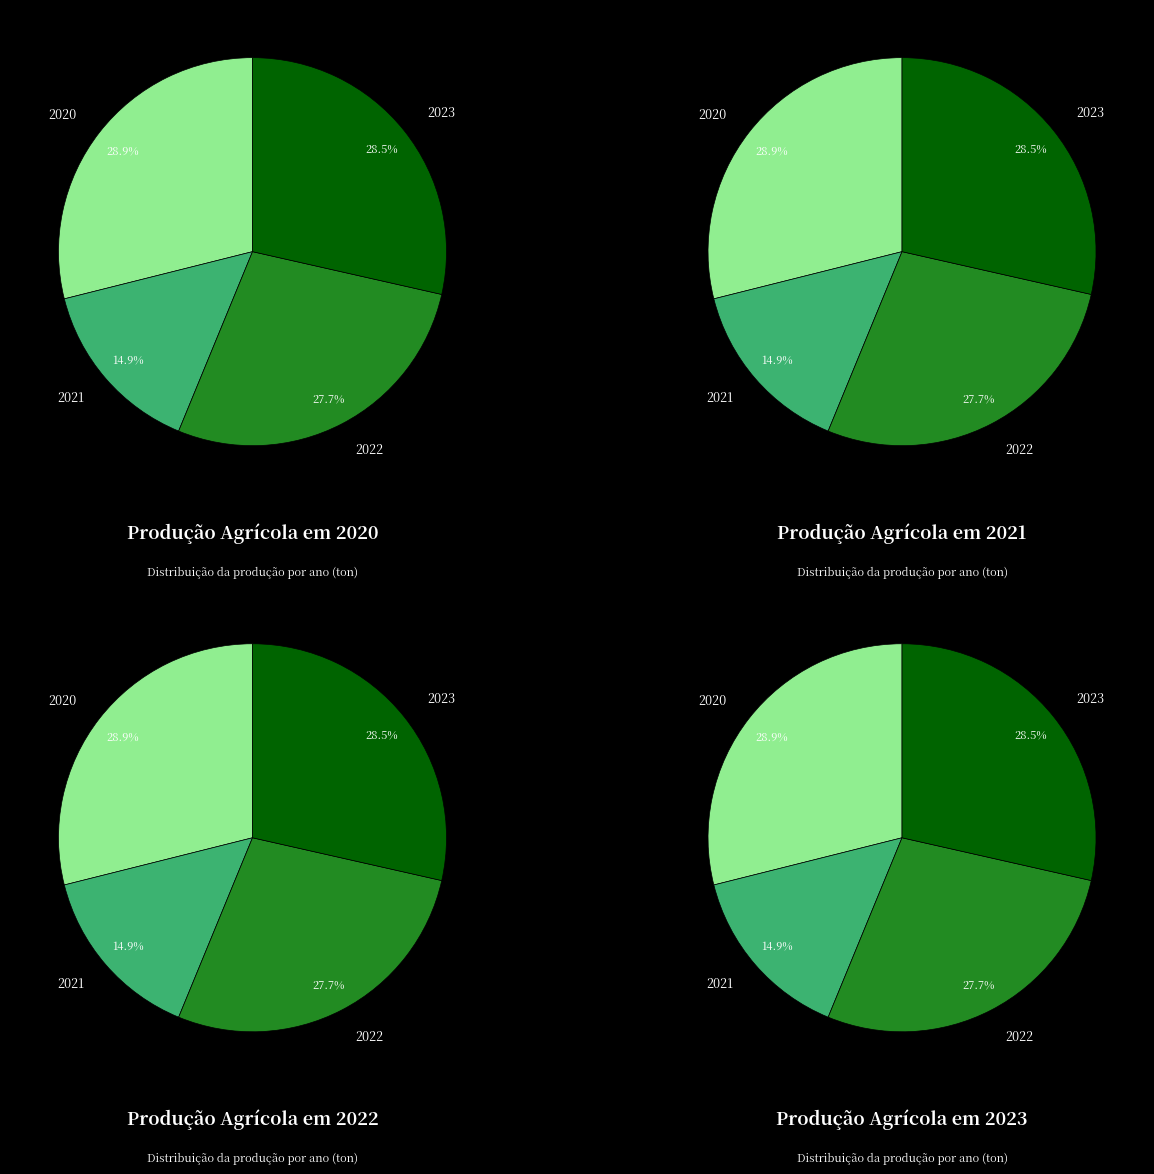

To the nearest percent, what portion does 2023 represent?

29%